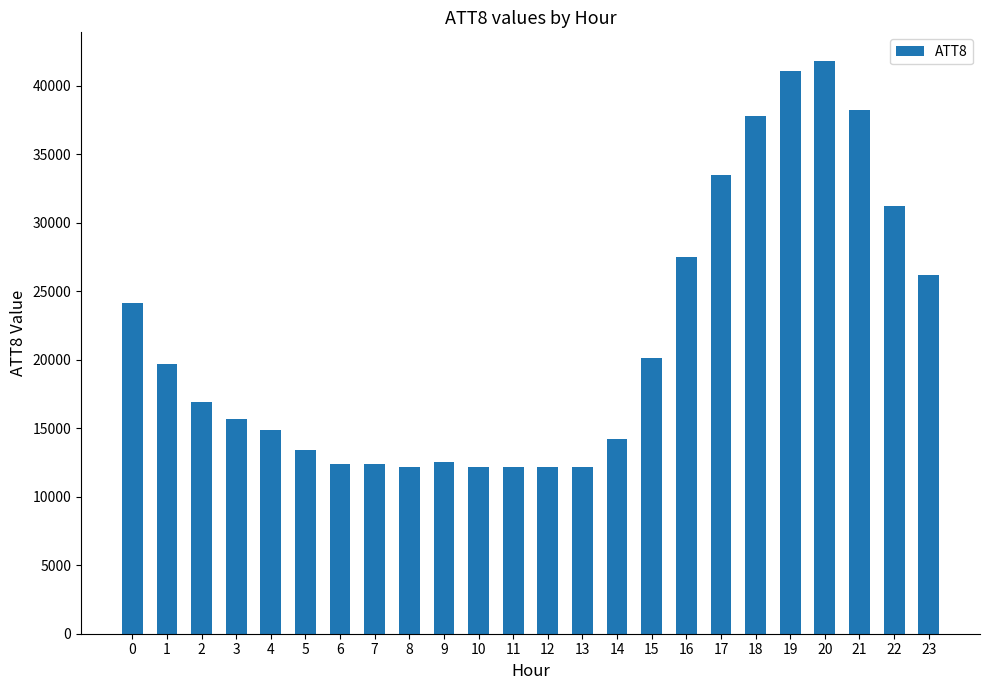

Is it true that the value at 13 is 12200?

True